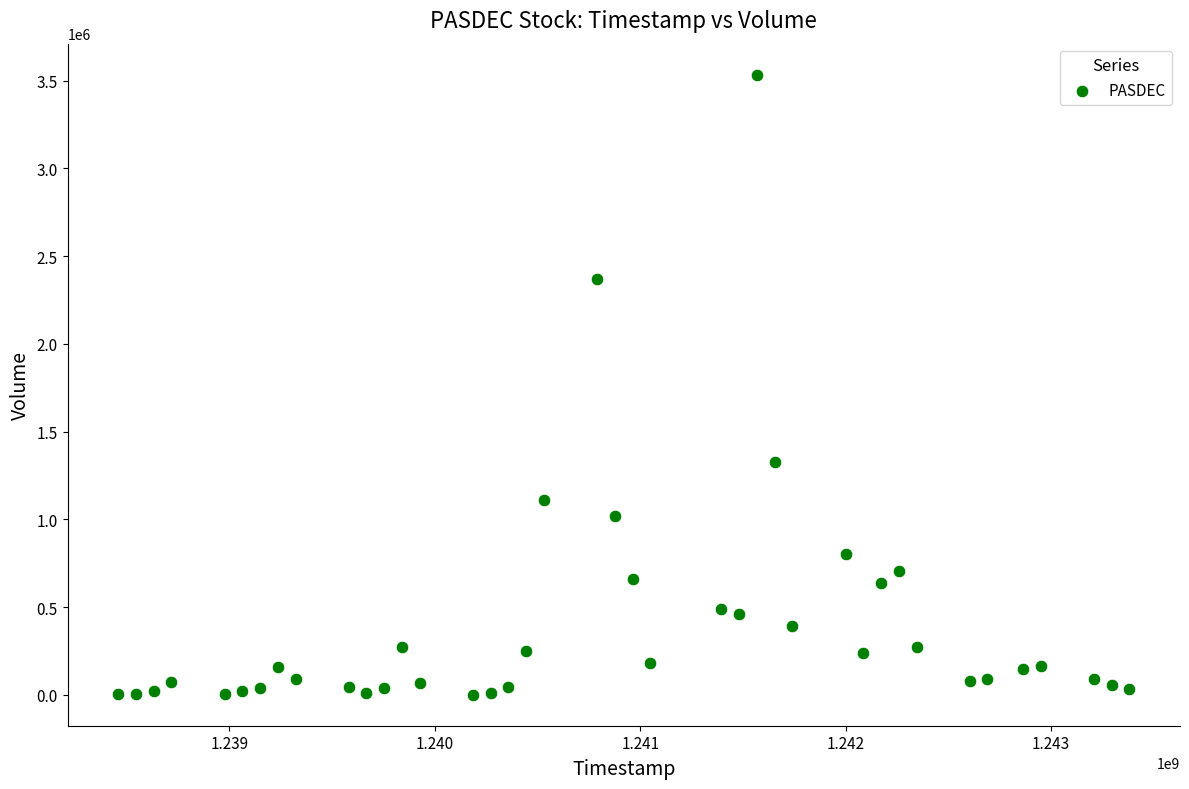

What Y value in the scatter plot is closest to 1767202?

1324680